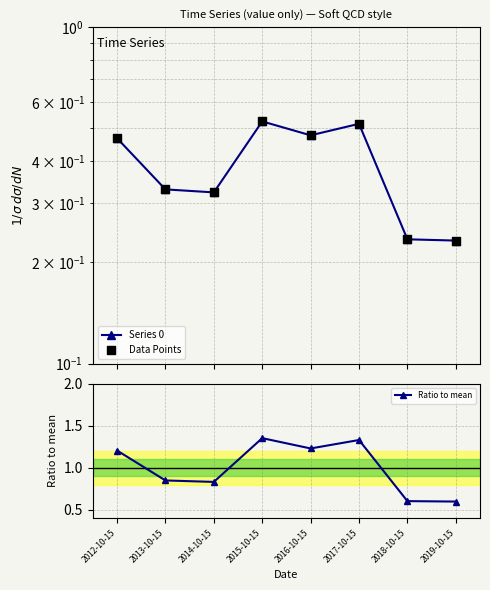

Which series has the widest spread of Y values?

Ratio to mean